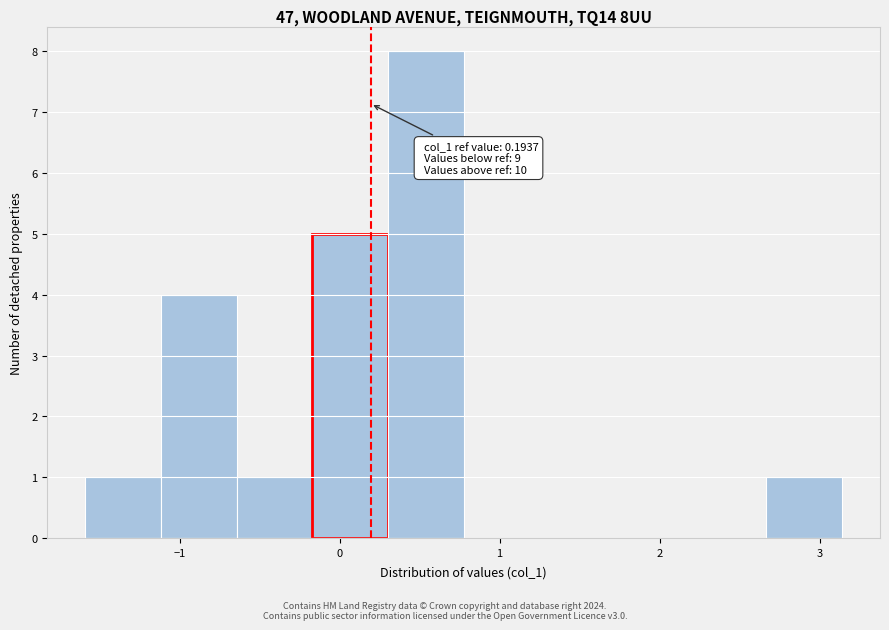

Over which range of the x-axis is the bar tallest?

0.3 to 0.8